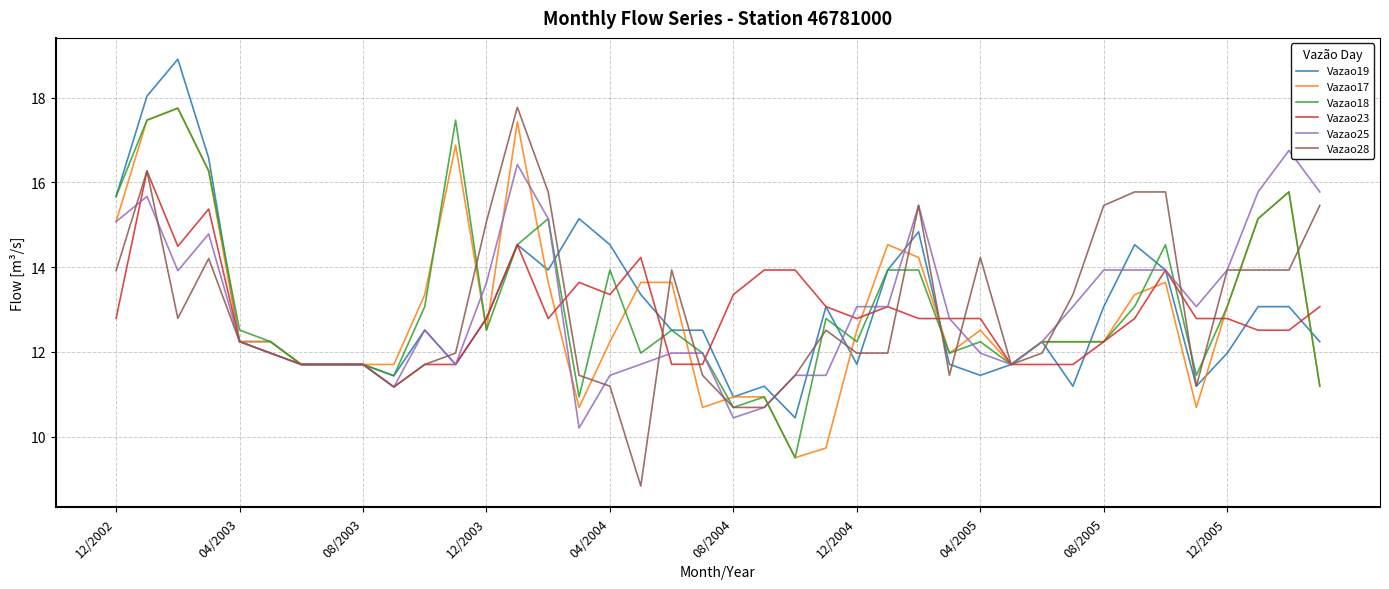

What is the greatest value displayed?

18.9